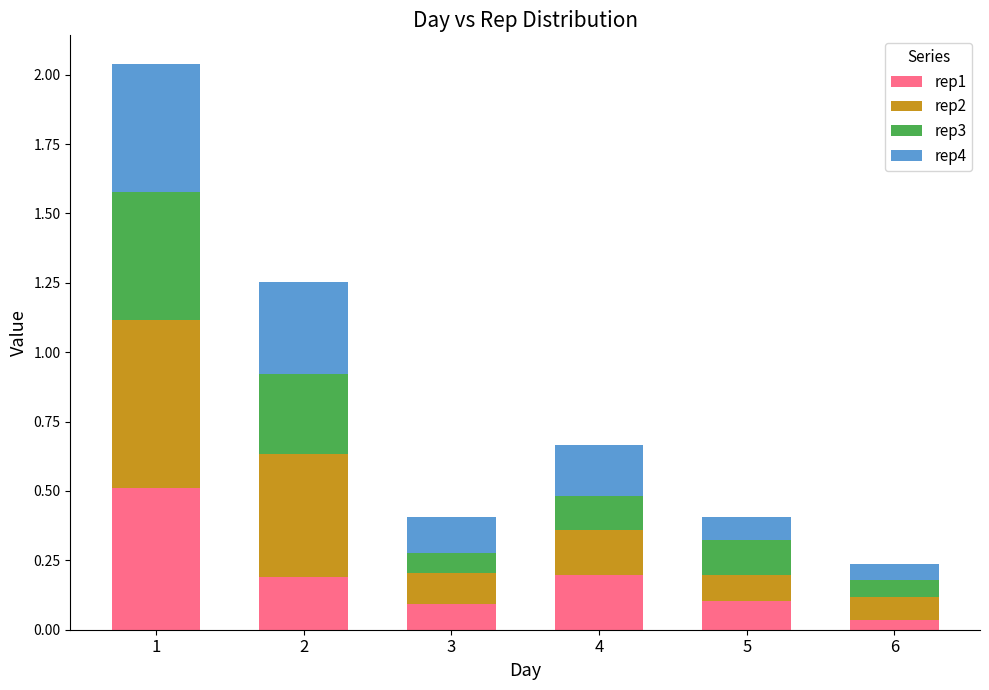

At which label does rep1 reach its minimum?

6